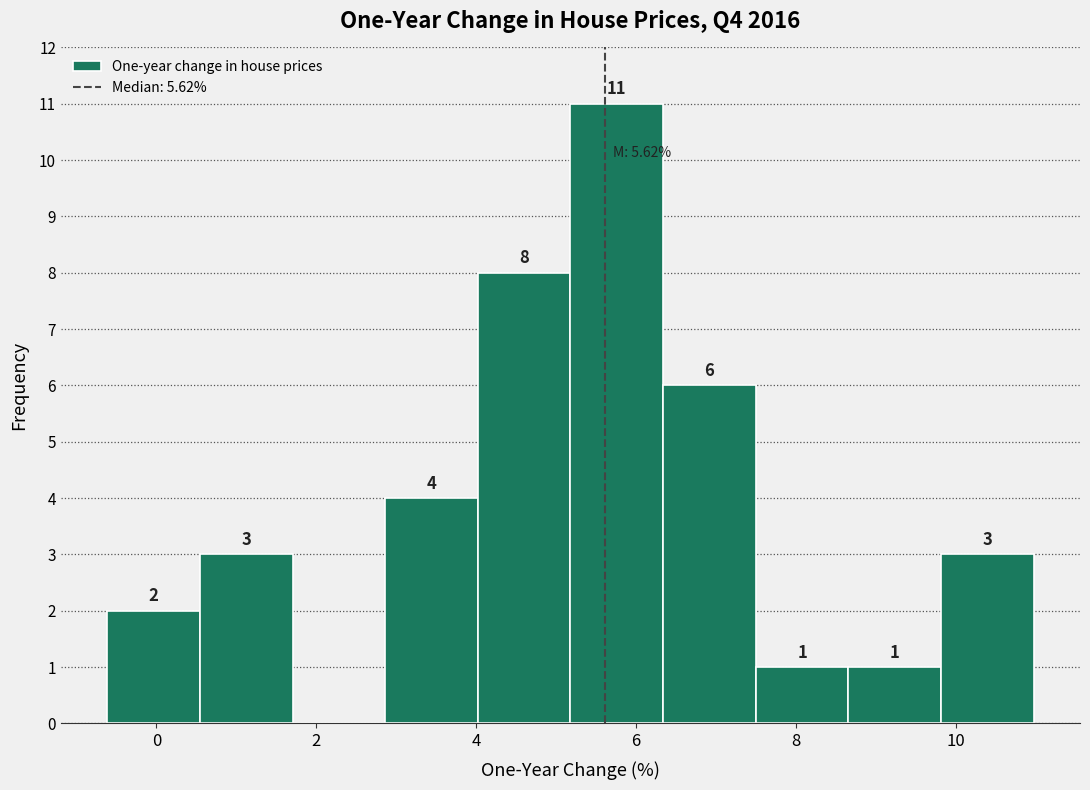

Which range on the x-axis has the tallest bar?

5.2 to 6.4